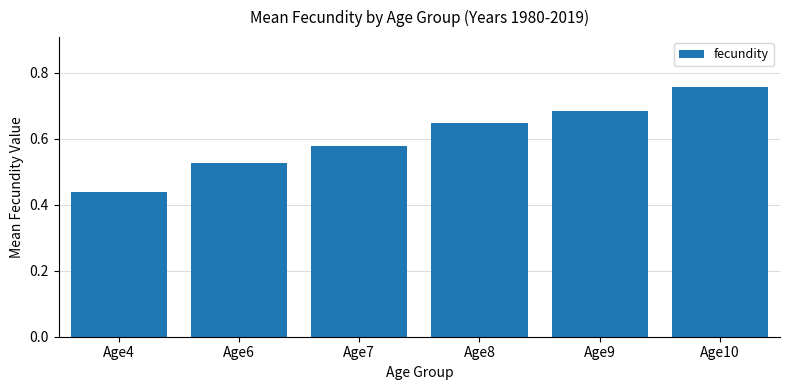

The chart shows a value of 0.4 at Age9. True or false?

False